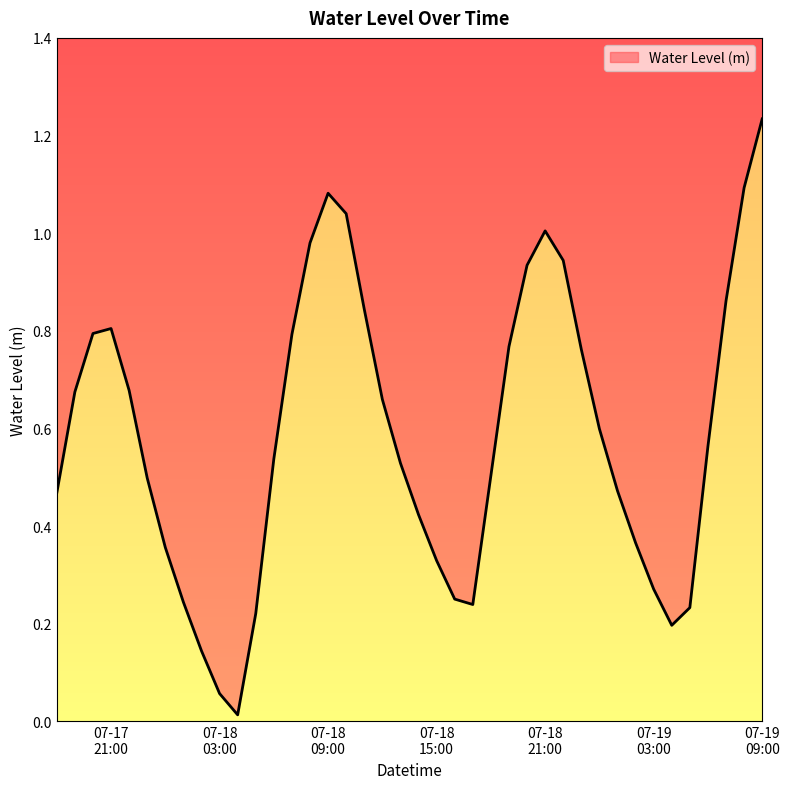

Reading left to right, list all the values displayed in this chart.

0.5	0.7	0.8	0.8	0.7	0.5	0.4	0.2	0.1	0.1	0.0	0.2	0.5	0.8	1.0	1.1	1.0	0.8	0.7	0.5	0.4	0.3	0.3	0.2	0.5	0.8	0.9	1.0	0.9	0.8	0.6	0.5	0.4	0.3	0.2	0.2	0.6	0.9	1.1	1.2